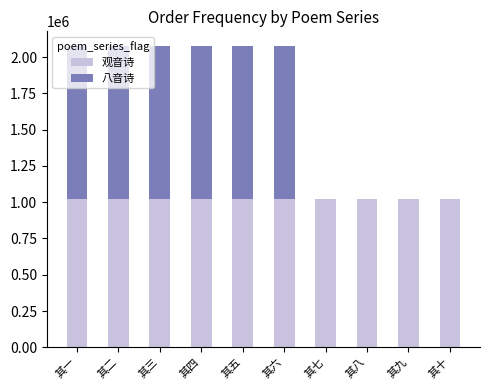

What is the total value across all series at 其七?

1018752